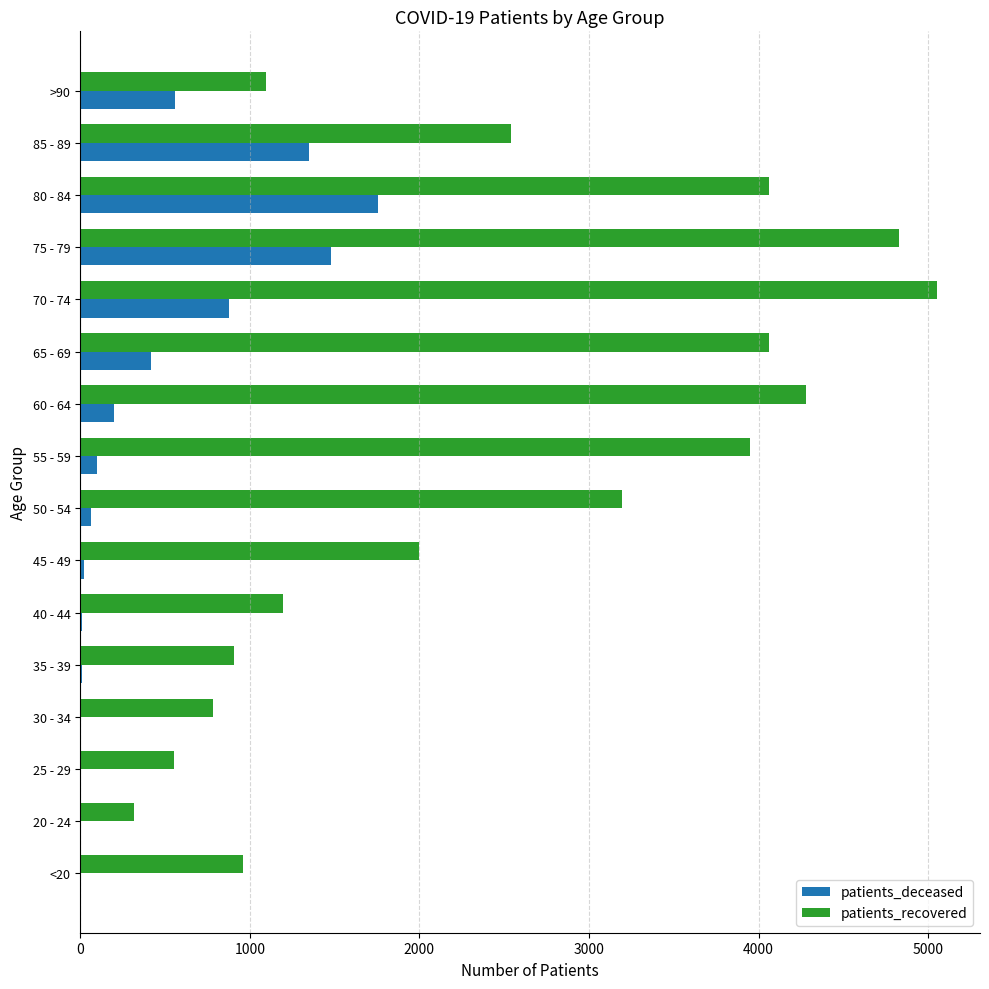

Which series changed the most between <20 and 80 - 84?

patients_recovered